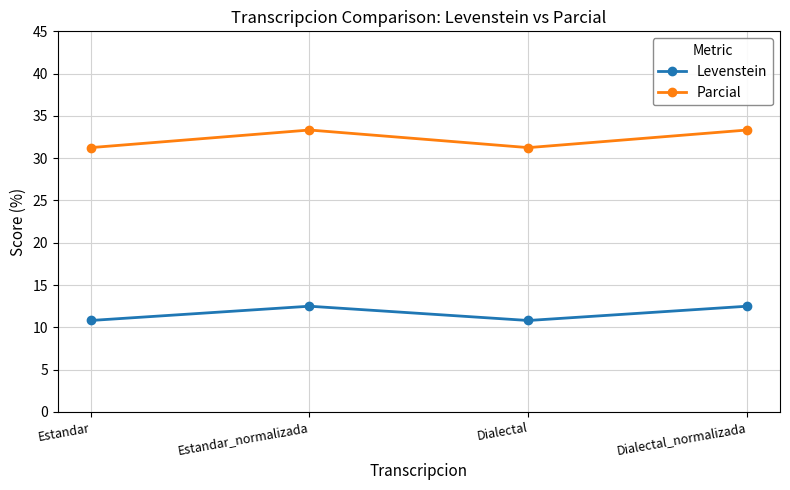

Where is the first local minimum for Levenstein?

Dialectal